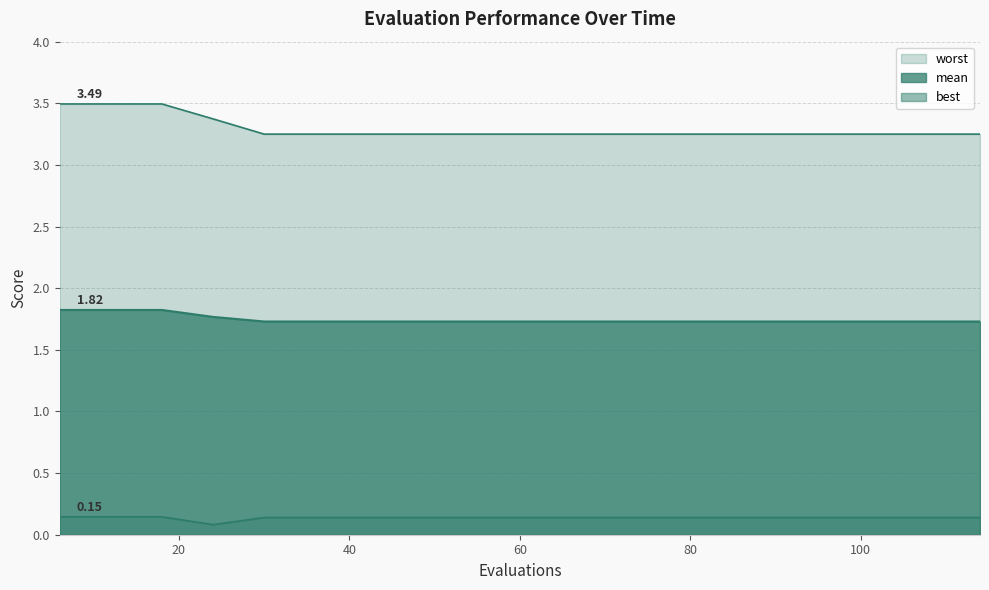

What is the sum of the worst values at 102 and 84?

6.5